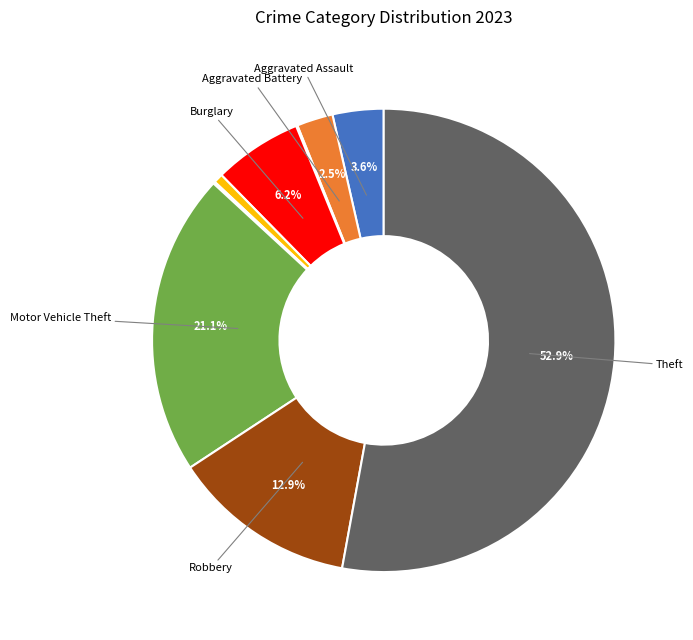

Is there a majority slice in this chart?

Yes